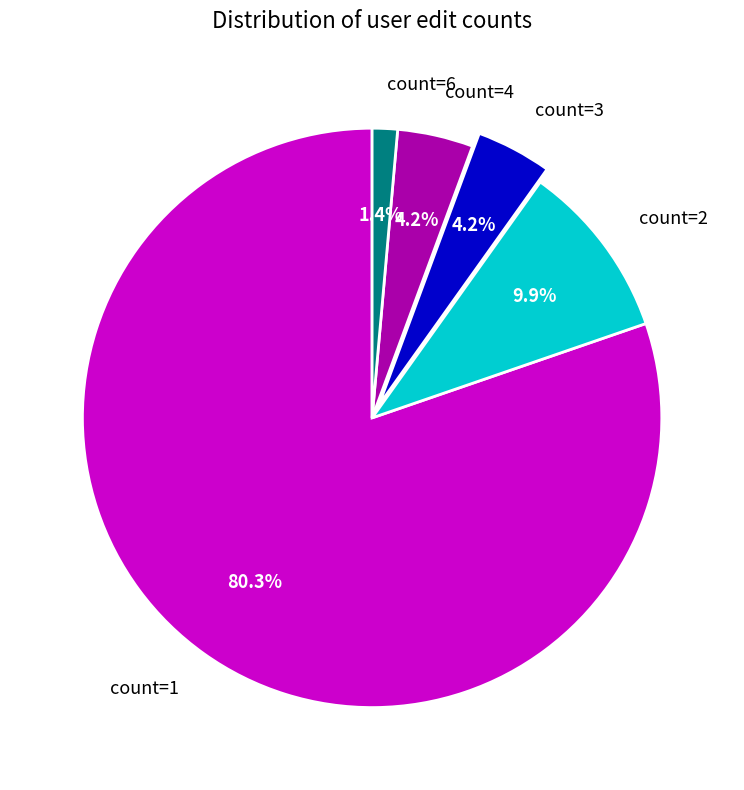

Which category has the biggest portion of the pie?

count=1